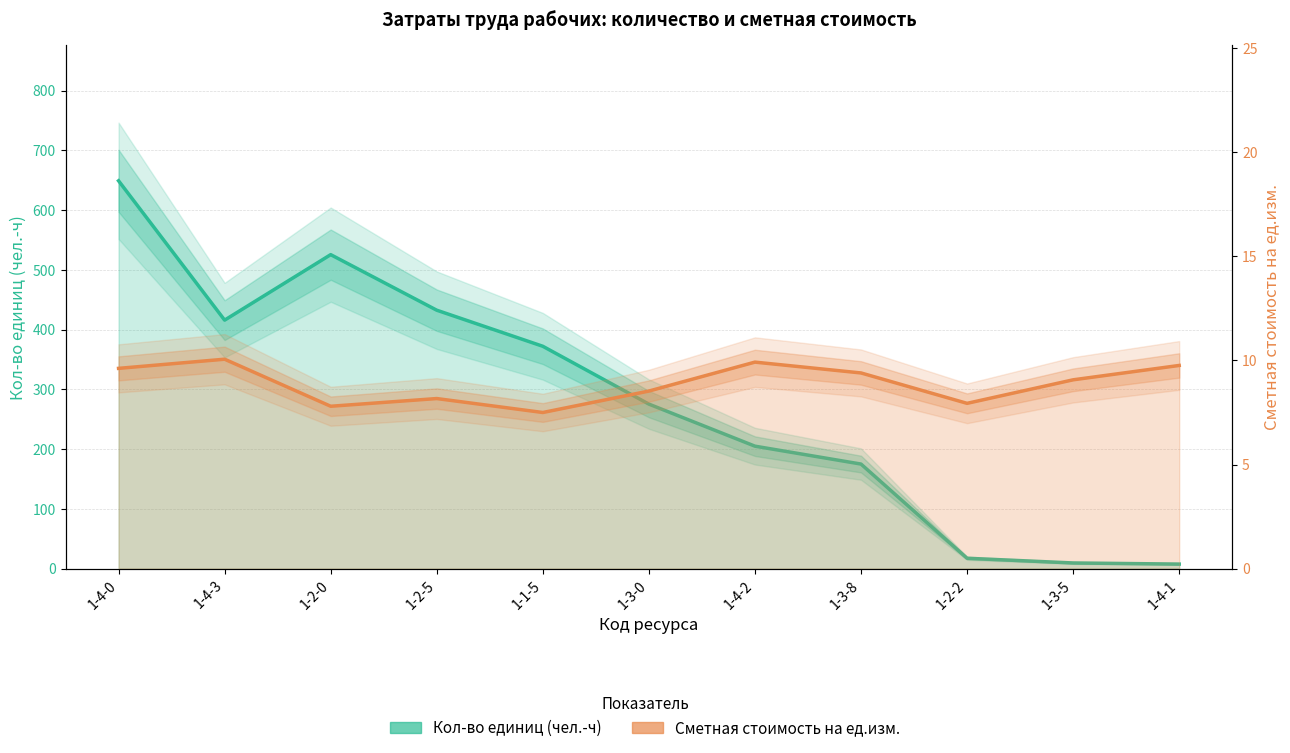

Between 1-3-5 and 1-4-1, which series saw the biggest shift?

Кол-во единиц (чел.-ч)